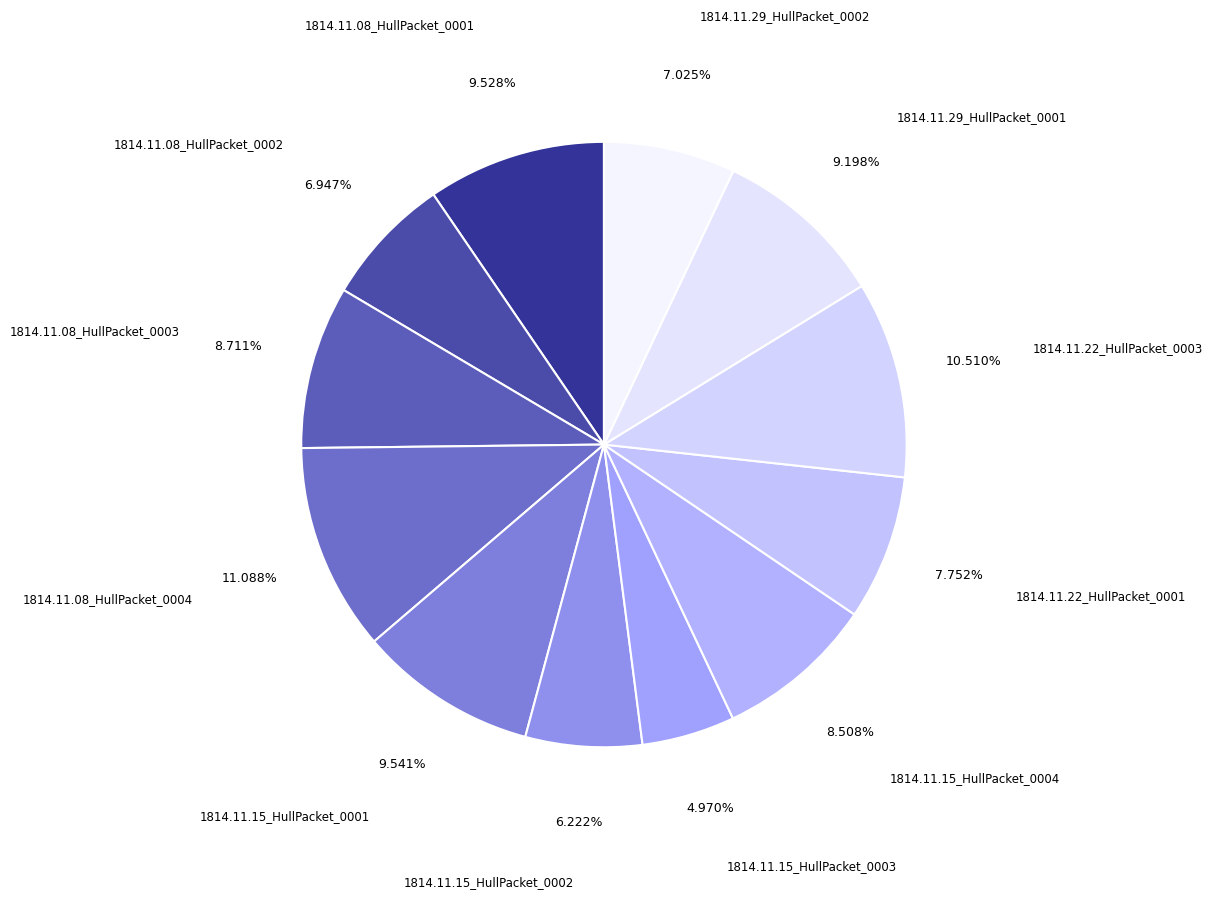

The 1814.11.15_HullPacket_0002 slice represents 11% of the pie. True or false?

False